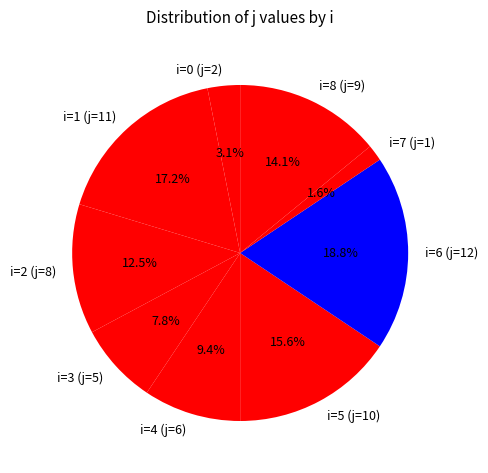

Approximately how many times larger is the value at i=4 (j=6) compared to i=2 (j=8)?

0.8